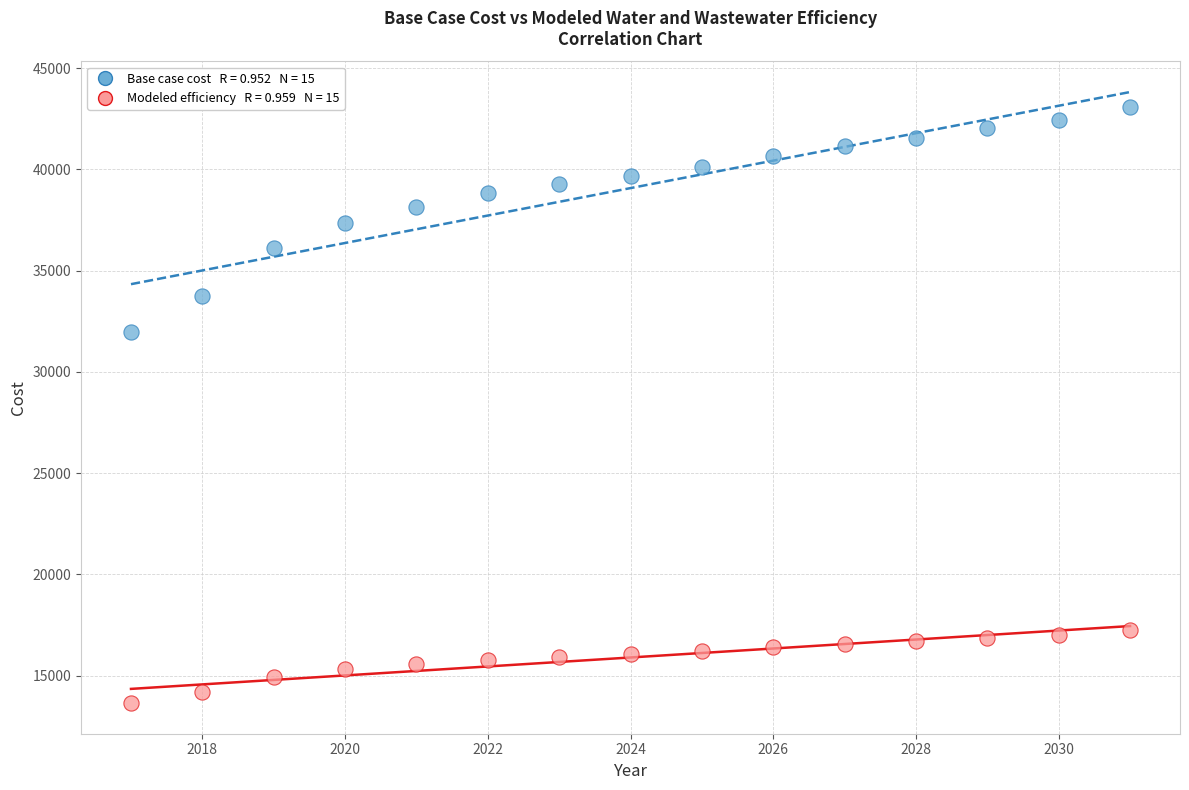

Across all data points, what is the range of X values (max minus min)?

14.0